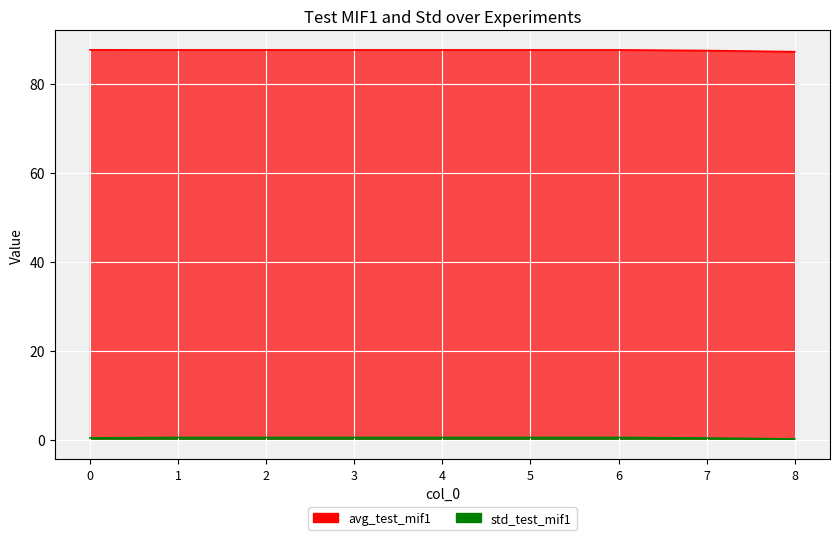

Does the chart display data point markers on the line(s)?

No